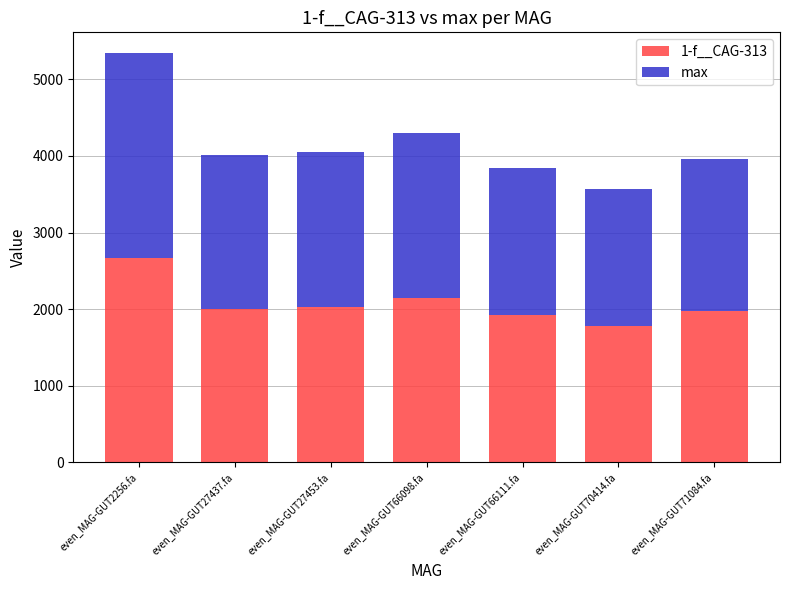

Which category has the lowest value in the 1-f__CAG-313 series?

even_MAG-GUT70414.fa